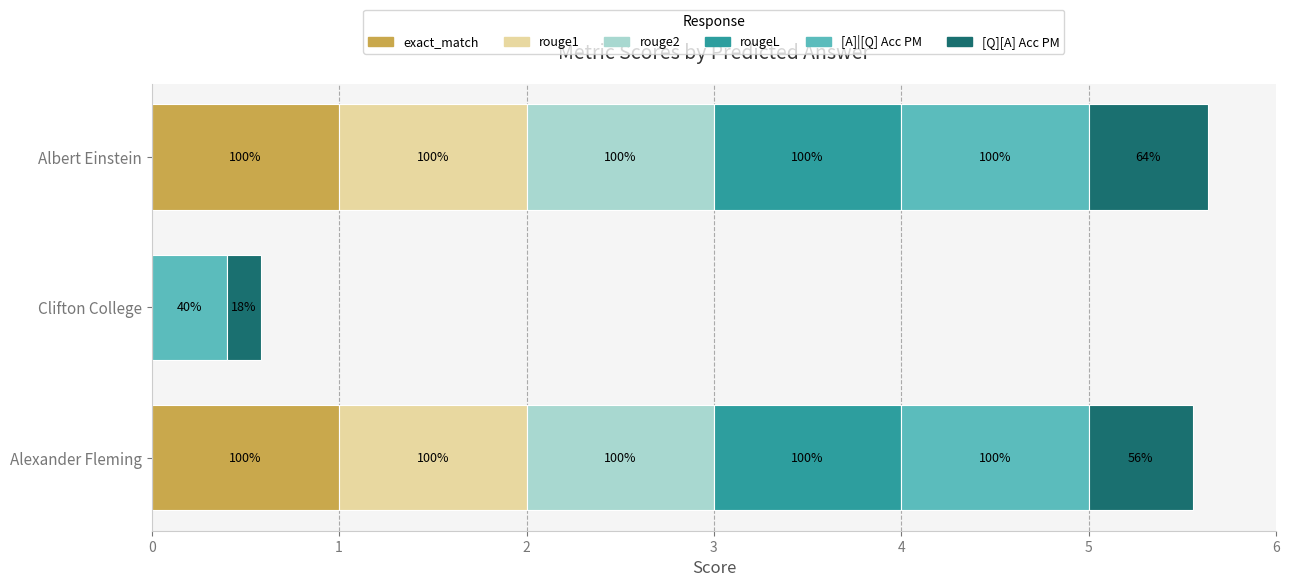

List the labels in order of rougeL value, largest first.

Alexander Fleming, Albert Einstein, Clifton College